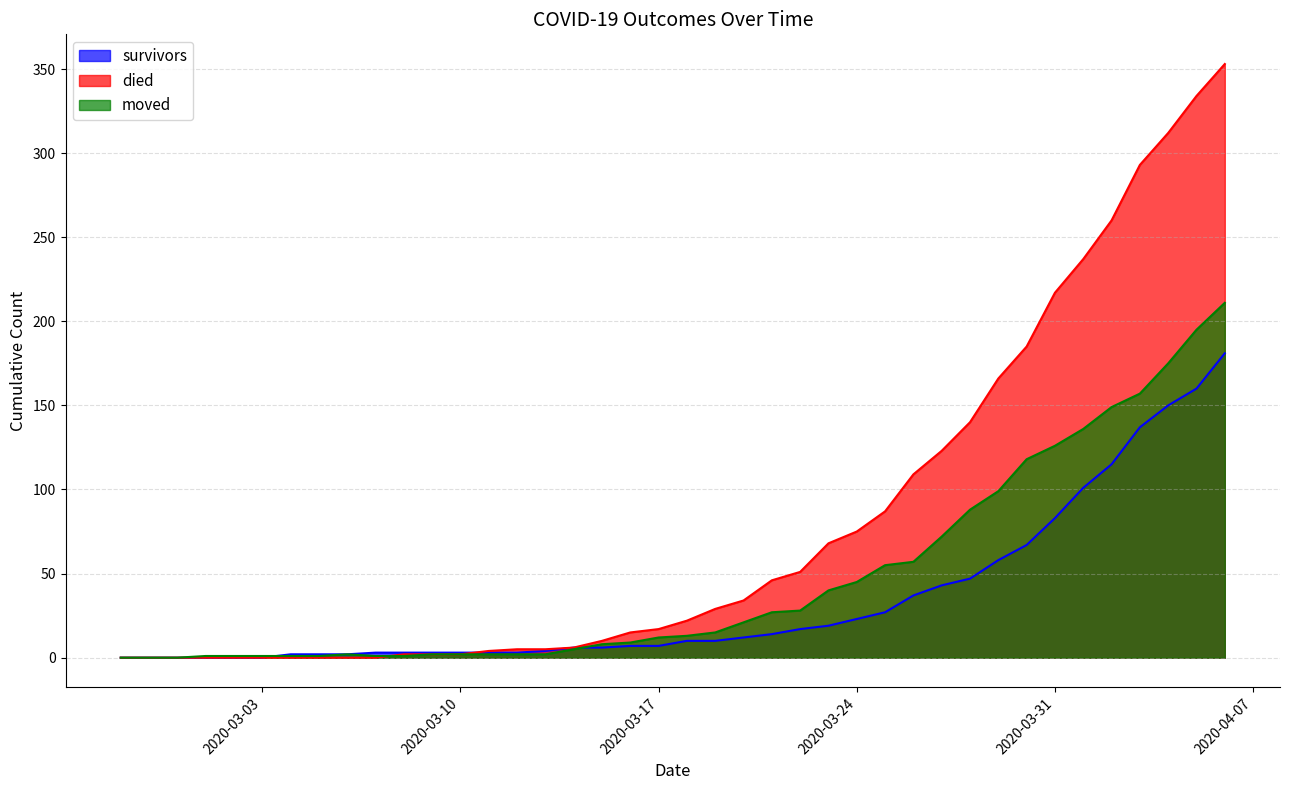

Reading right to left, what are all the values shown in this chart?

survivors: 2020-04-06=181	2020-04-05=160	2020-04-04=150	2020-04-03=137	2020-04-02=115	2020-04-01=101	2020-03-31=83	2020-03-30=67	2020-03-29=58	2020-03-28=47	2020-03-27=43	2020-03-26=37	2020-03-25=27	2020-03-24=23	2020-03-23=19	2020-03-22=17	2020-03-21=14	2020-03-20=12	2020-03-19=10	2020-03-18=10	2020-03-17=7	2020-03-16=7	2020-03-15=6	2020-03-14=6	2020-03-13=4	2020-03-12=3	2020-03-11=3	2020-03-10=3	2020-03-09=3	2020-03-08=3	2020-03-07=3	2020-03-06=2	2020-03-05=2	2020-03-04=2	2020-03-03=0	2020-03-02=0	2020-03-01=0	2020-02-29=0	2020-02-28=0	2020-02-27=0
died: 2020-04-06=353	2020-04-05=334	2020-04-04=312	2020-04-03=293	2020-04-02=260	2020-04-01=237	2020-03-31=217	2020-03-30=185	2020-03-29=166	2020-03-28=140	2020-03-27=123	2020-03-26=109	2020-03-25=87	2020-03-24=75	2020-03-23=68	2020-03-22=51	2020-03-21=46	2020-03-20=34	2020-03-19=29	2020-03-18=22	2020-03-17=17	2020-03-16=15	2020-03-15=10	2020-03-14=6	2020-03-13=5	2020-03-12=5	2020-03-11=4	2020-03-10=2	2020-03-09=2	2020-03-08=2	2020-03-07=0	2020-03-06=0	2020-03-05=0	2020-03-04=0	2020-03-03=0	2020-03-02=0	2020-03-01=0	2020-02-29=0	2020-02-28=0	2020-02-27=0
moved: 2020-04-06=211	2020-04-05=195	2020-04-04=175	2020-04-03=157	2020-04-02=149	2020-04-01=136	2020-03-31=126	2020-03-30=118	2020-03-29=99	2020-03-28=88	2020-03-27=72	2020-03-26=57	2020-03-25=55	2020-03-24=45	2020-03-23=40	2020-03-22=28	2020-03-21=27	2020-03-20=21	2020-03-19=15	2020-03-18=13	2020-03-17=12	2020-03-16=9	2020-03-15=8	2020-03-14=5	2020-03-13=2	2020-03-12=2	2020-03-11=2	2020-03-10=2	2020-03-09=2	2020-03-08=1	2020-03-07=1	2020-03-06=2	2020-03-05=1	2020-03-04=1	2020-03-03=1	2020-03-02=1	2020-03-01=1	2020-02-29=0	2020-02-28=0	2020-02-27=0